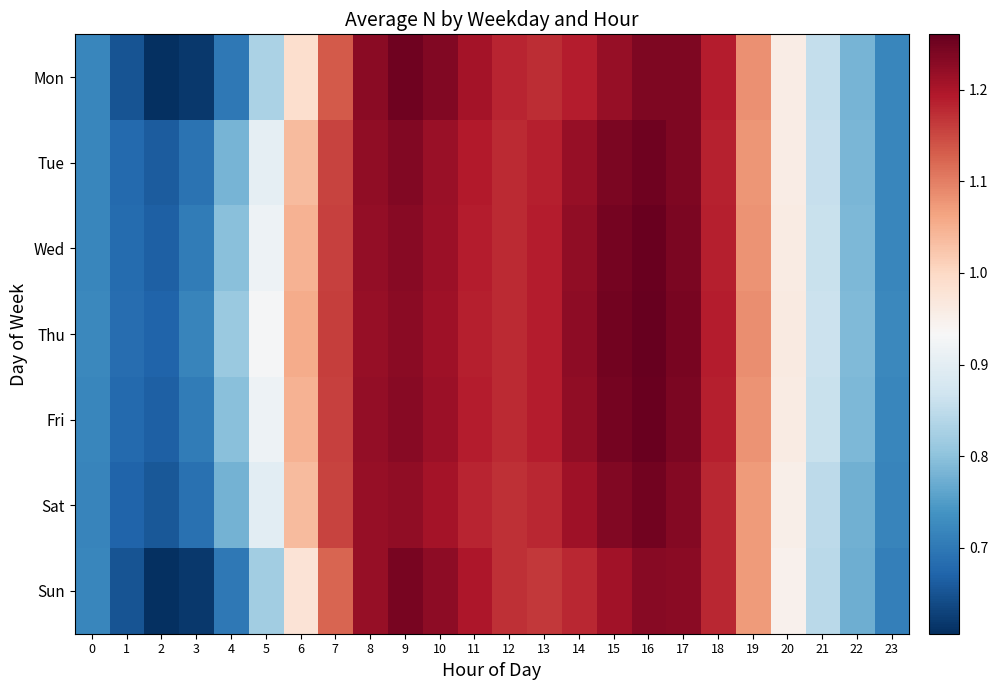

At 10, list the series in order from largest to smallest.

Mon, Sun, Tue, Wed, Fri, Thu, Sat